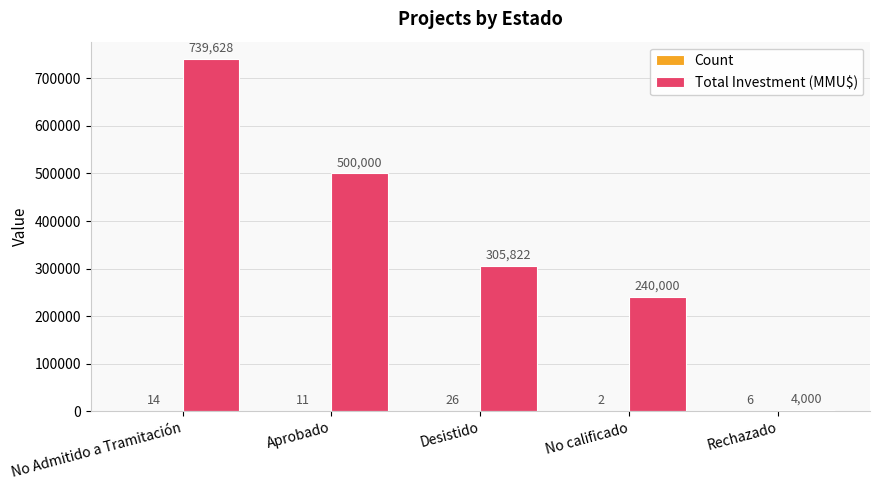

Which series has the largest range (max minus min)?

Total Investment (MMU$)